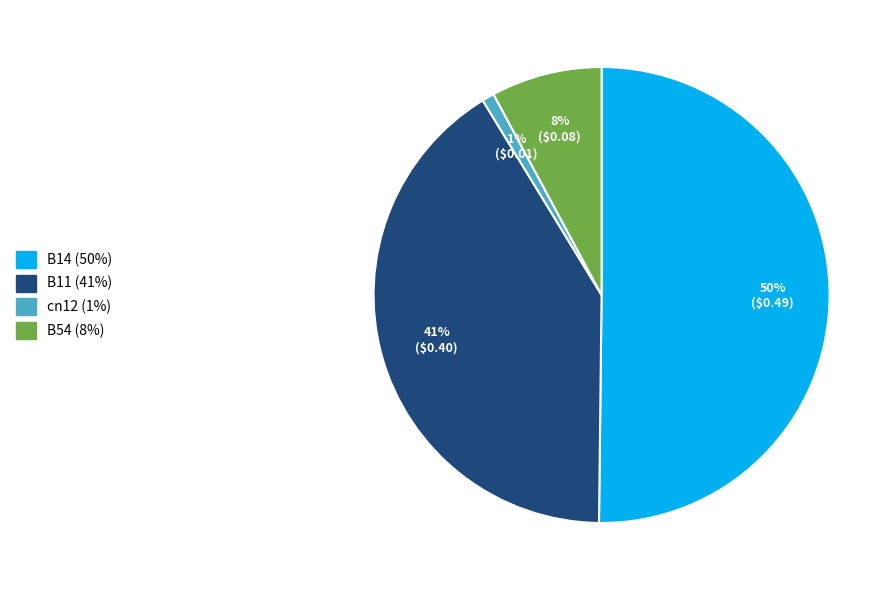

To the nearest percent, what is the difference between the largest and smallest slice percentages?

49%